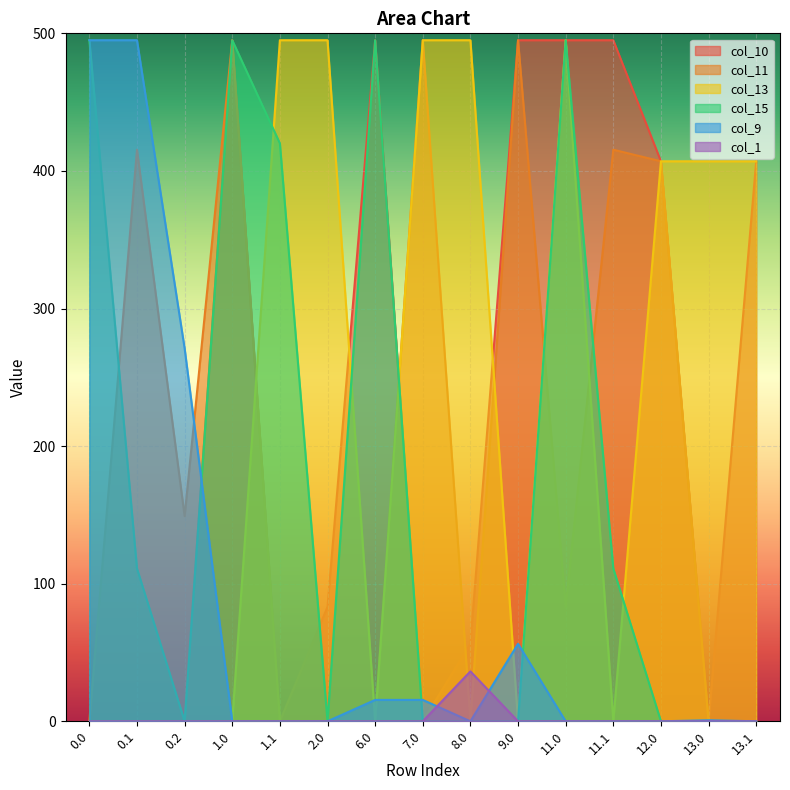

Reading right to left, transcribe all the data shown in this chart.

col_10: 407.0	0.0	407.0	495.0	495.0	495.0	56.3	0.0	495.0	83.2	0.0	495.0	0.0	0.0	0.0
col_11: 0.0	0.0	407.0	415.4	83.2	495.0	0.0	495.0	0.0	0.0	0.0	495.0	149.1	415.4	0.0
col_13: 407.0	407.0	407.0	0.0	495.0	0.0	495.0	495.0	0.0	495.0	495.0	0.0	0.0	0.0	0.0
col_15: 0.0	0.0	0.0	111.1	495.0	0.0	0.0	0.0	495.0	0.0	420.1	495.0	0.0	111.1	495.0
col_9: 0.0	0.8	0.0	0.0	0.0	56.3	0.0	15.5	15.5	0.0	0.0	0.0	271.1	495.0	495.0
col_1: 0.0	0.0	0.0	0.0	0.0	0.0	36.3	0.0	0.0	0.0	0.0	0.0	0.0	0.0	0.0